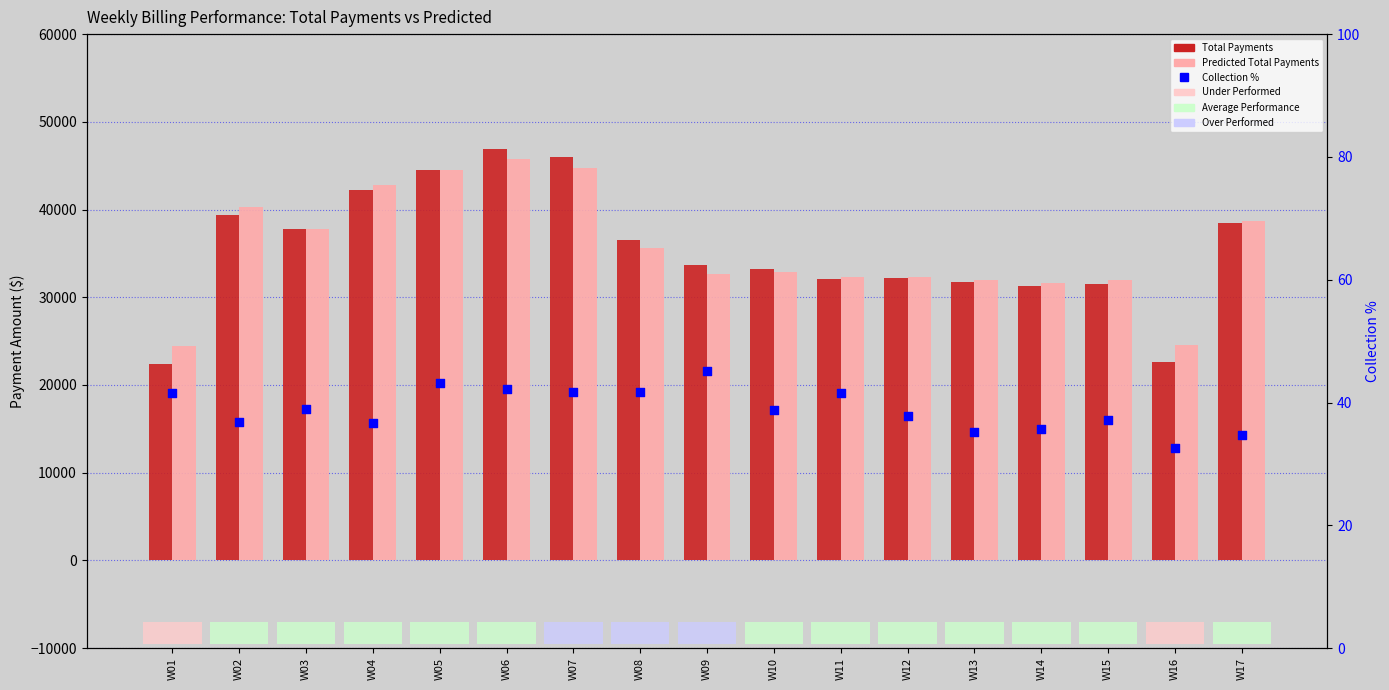

Which series contains the lowest Y value?

Collection % (×100)